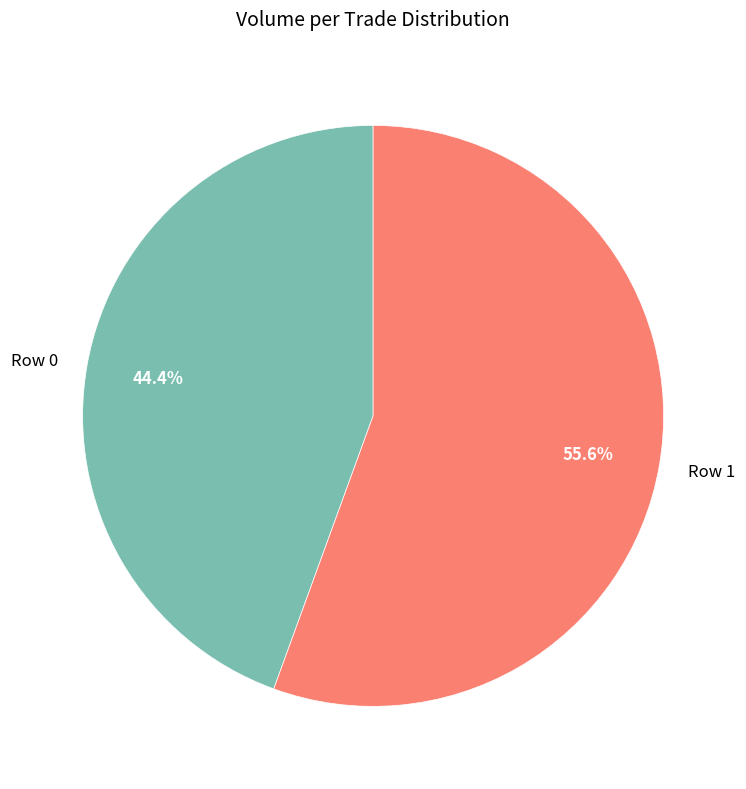

How many slices are in this pie chart?

2